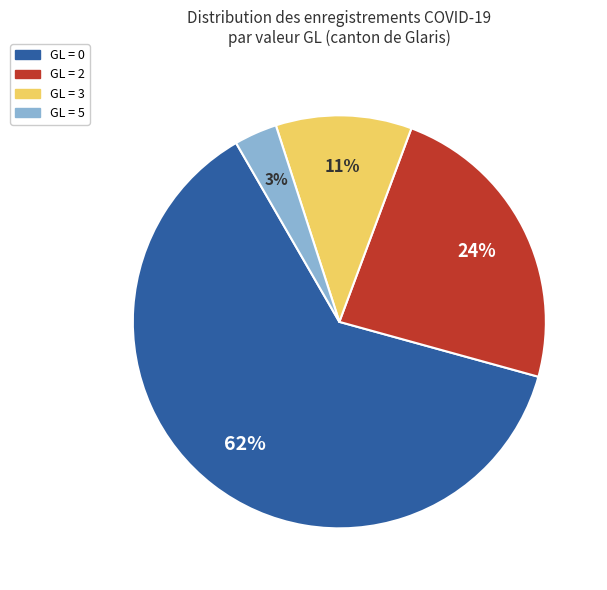

To the nearest percent, what is the difference between the largest and smallest slice percentages?

59%